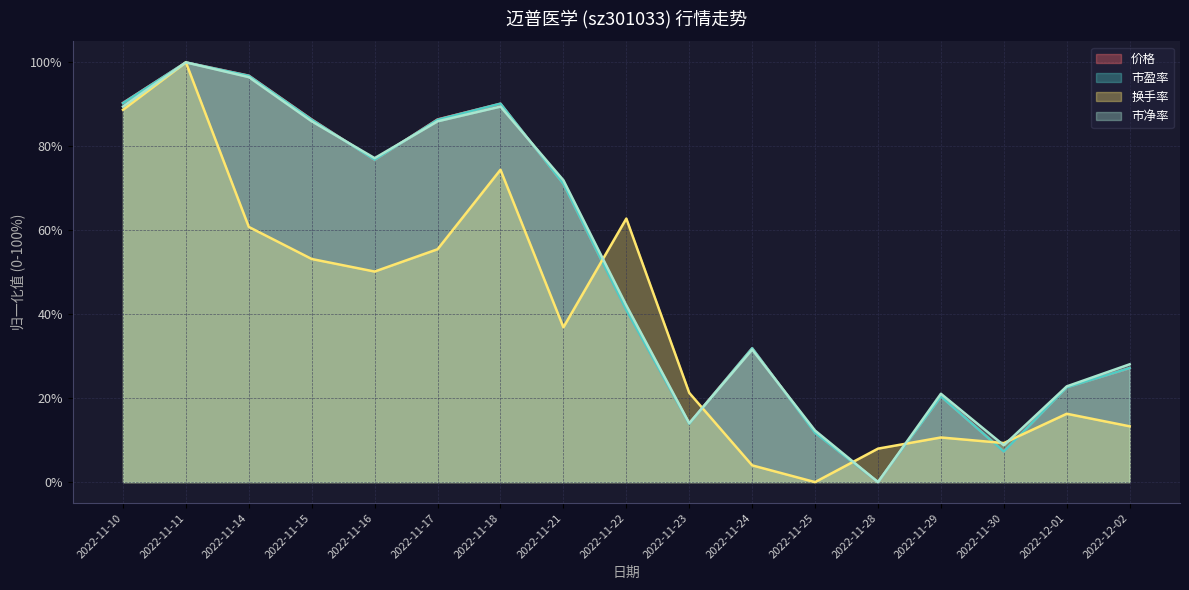

Reading right to left, transcribe all the data shown in this chart.

市盈率: 27.2	22.6	7.3	20.4	0.0	11.7	31.9	13.9	40.9	71.0	90.2	86.4	76.8	86.4	96.8	100.0	90.3
价格: 27.2	22.6	7.3	20.5	0.0	11.8	31.9	14.0	40.9	71.1	90.2	86.4	76.8	86.4	96.9	100.0	90.4
换手率: 13.3	16.3	9.3	10.6	8.0	0.0	4.0	21.3	62.8	36.9	74.4	55.5	50.2	53.2	60.8	100.0	88.7
市净率: 28.1	22.8	8.8	21.1	0.0	12.3	31.6	14.0	42.1	71.9	89.5	86.0	77.2	86.0	96.5	100.0	89.5